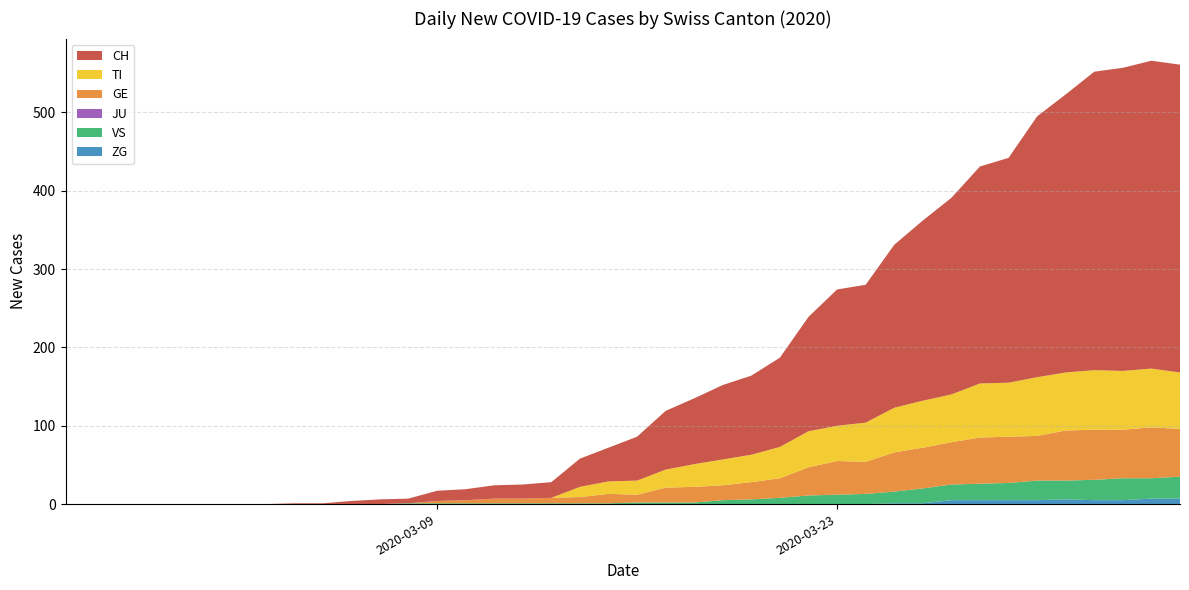

Reading left to right, list all the values displayed in this chart.

CH: 0=0	1=0	2=0	3=0	4=0	5=0	6=0	7=0	8=1	9=1	10=4	11=6	12=6	13=13	14=14	15=17	16=18	17=20	18=36	19=43	20=56	21=75	22=84	23=95	24=101	25=114	26=146	27=174	28=176	29=208	30=230	31=251	32=277	33=287	34=333	35=355	36=381	37=387	38=393	39=393
GE: 0=0	1=0	2=0	3=0	4=0	5=0	6=0	7=0	8=0	9=0	10=0	11=0	12=0	13=3	14=4	15=6	16=6	17=7	18=8	19=12	20=10	21=19	22=20	23=19	24=22	25=25	26=36	27=43	28=41	29=50	30=52	31=54	32=59	33=59	34=57	35=64	36=64	37=62	38=65	39=61
TI: 0=0	1=0	2=0	3=0	4=0	5=0	6=0	7=0	8=0	9=0	10=0	11=0	12=0	13=0	14=0	15=0	16=0	17=0	18=13	19=16	20=18	21=23	22=29	23=33	24=35	25=40	26=46	27=45	28=50	29=57	30=60	31=61	32=69	33=69	34=75	35=74	36=76	37=75	38=75	39=72
JU: 0=0	1=0	2=0	3=0	4=0	5=0	6=0	7=0	8=0	9=0	10=0	11=0	12=0	13=0	14=0	15=0	16=0	17=0	18=0	19=0	20=0	21=0	22=0	23=0	24=0	25=0	26=0	27=0	28=0	29=0	30=0	31=0	32=0	33=0	34=0	35=0	36=0	37=0	38=0	39=0
VS: 0=0	1=0	2=0	3=0	4=0	5=0	6=0	7=0	8=0	9=0	10=0	11=0	12=1	13=1	14=1	15=1	16=1	17=1	18=1	19=1	20=2	21=2	22=2	23=5	24=6	25=8	26=11	27=12	28=13	29=15	30=19	31=20	32=21	33=22	34=25	35=24	36=26	37=28	38=26	39=28
ZG: 0=0	1=0	2=0	3=0	4=0	5=0	6=0	7=0	8=0	9=0	10=0	11=0	12=0	13=0	14=0	15=0	16=0	17=0	18=0	19=0	20=0	21=0	22=0	23=0	24=0	25=0	26=0	27=0	28=0	29=1	30=1	31=5	32=5	33=5	34=5	35=6	36=5	37=5	38=7	39=7